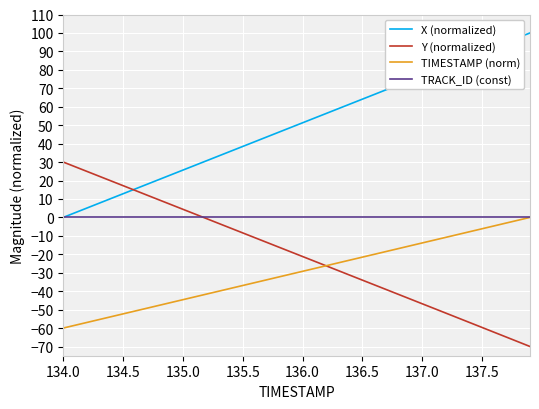

What is the minimum value shown in the chart?

-70.0